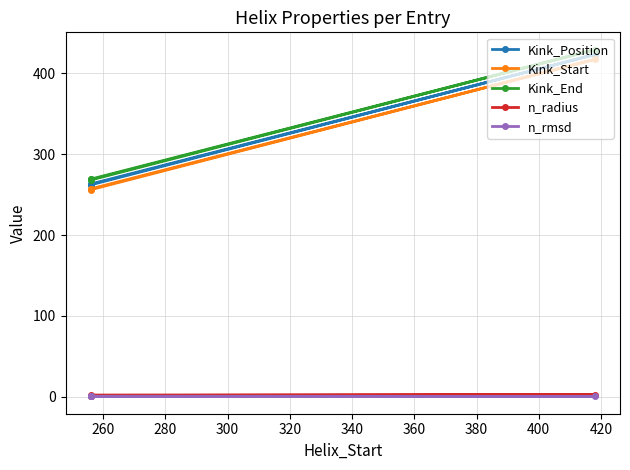

Does the chart have visible grid lines?

Yes